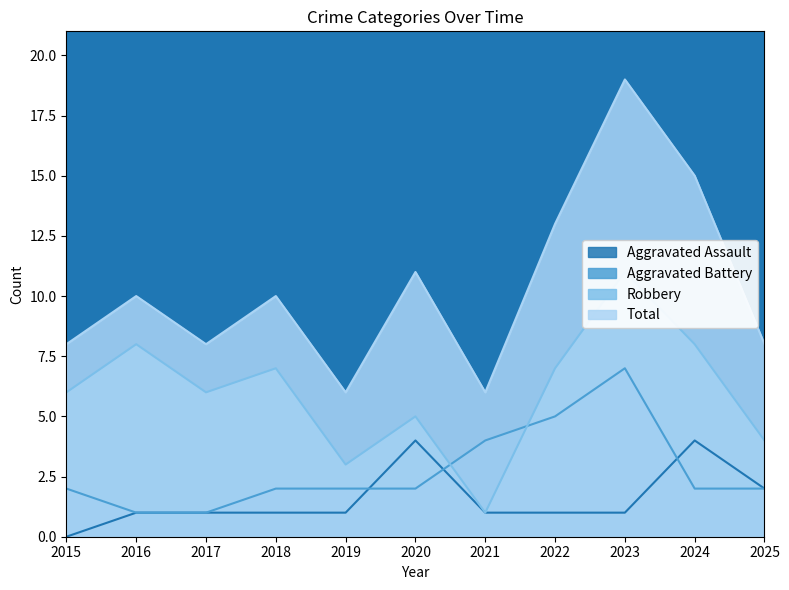

What is the maximum value shown in the chart?

19